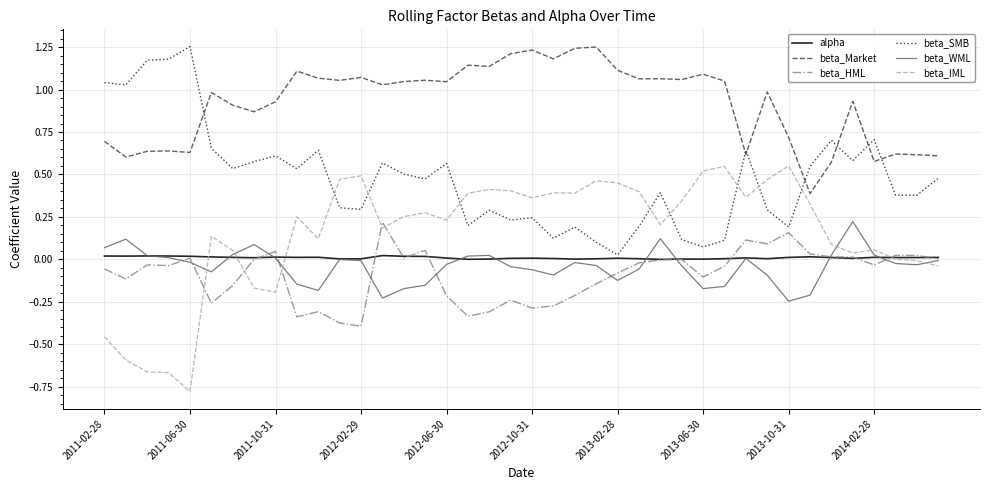

What is the sum of all beta_SMB values?

19.1